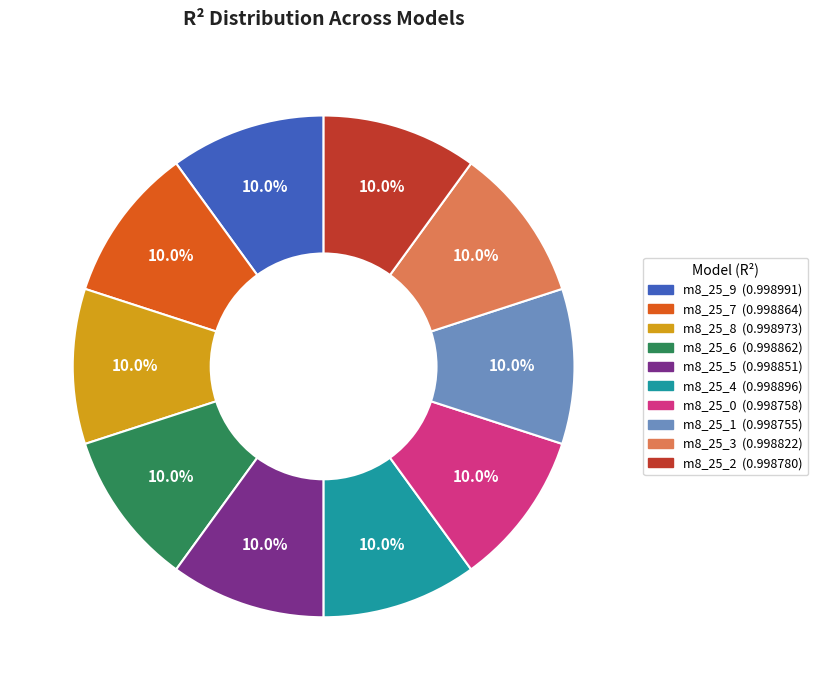

How many slices are in this pie chart?

10